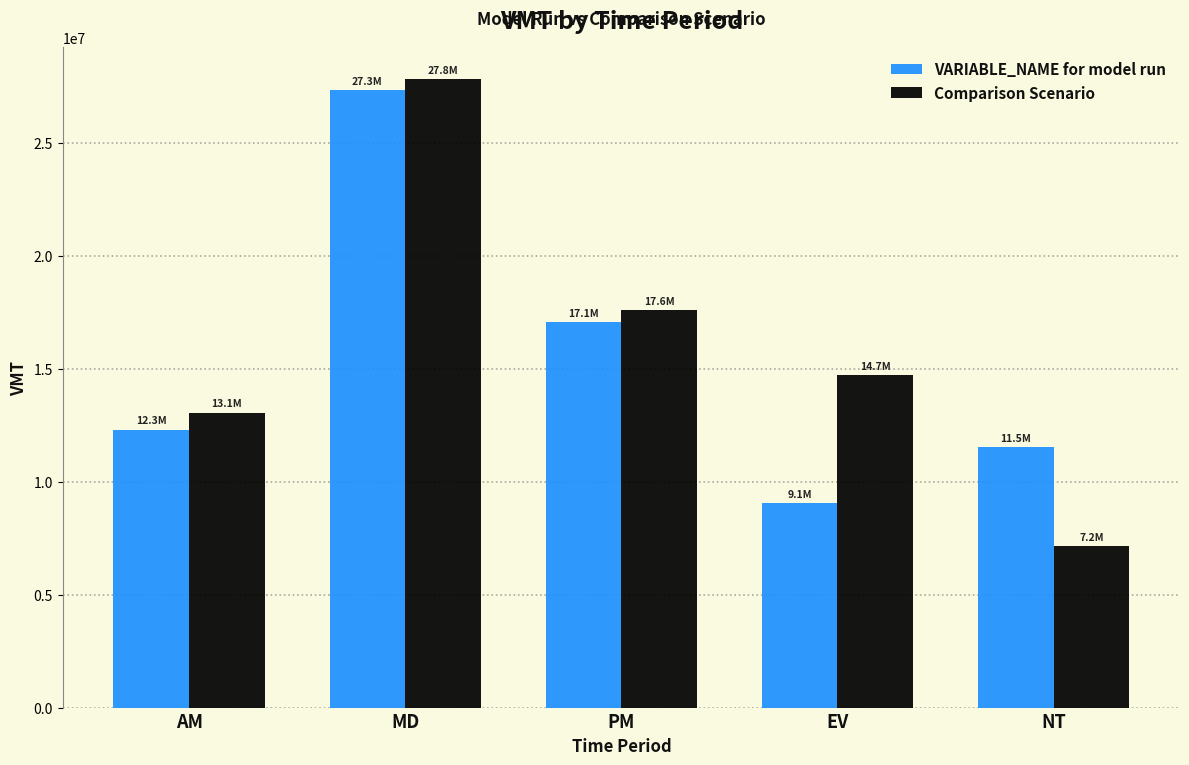

Rank the series by their average value, from lowest to highest.

VARIABLE_NAME for model run, Comparison Scenario